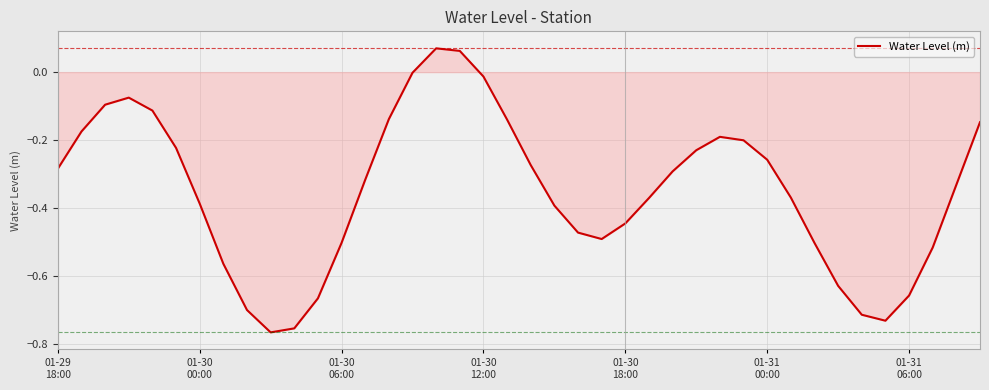

Which category has the highest value across all series?

16